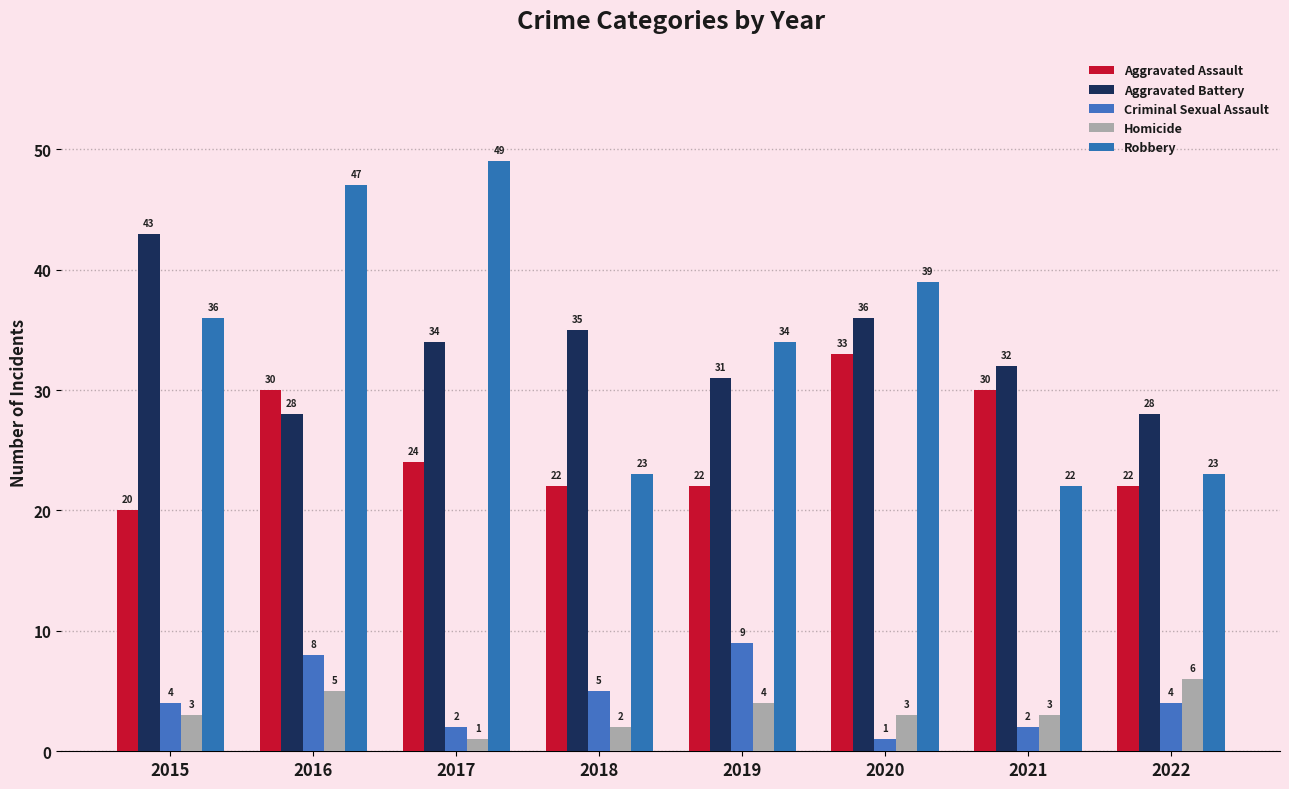

What is the value of the Aggravated Assault bar at the 4th from the left?

22